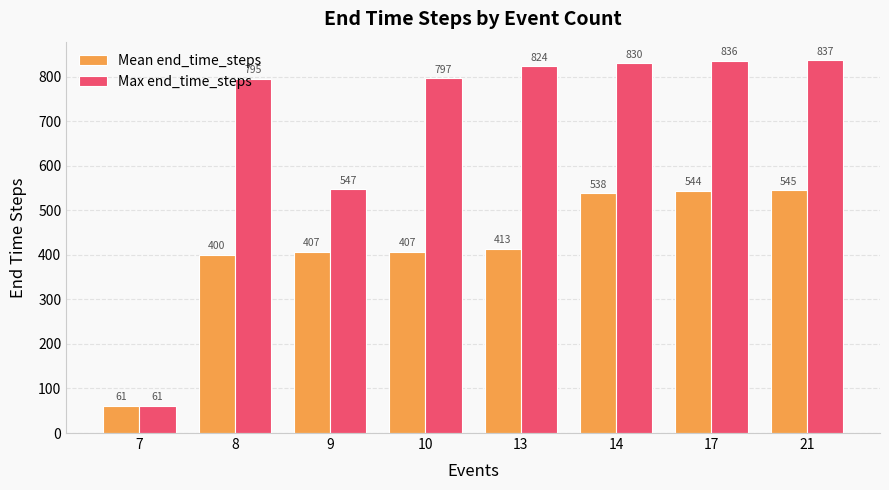

What are all the series names shown in the legend?

Mean end_time_steps, Max end_time_steps